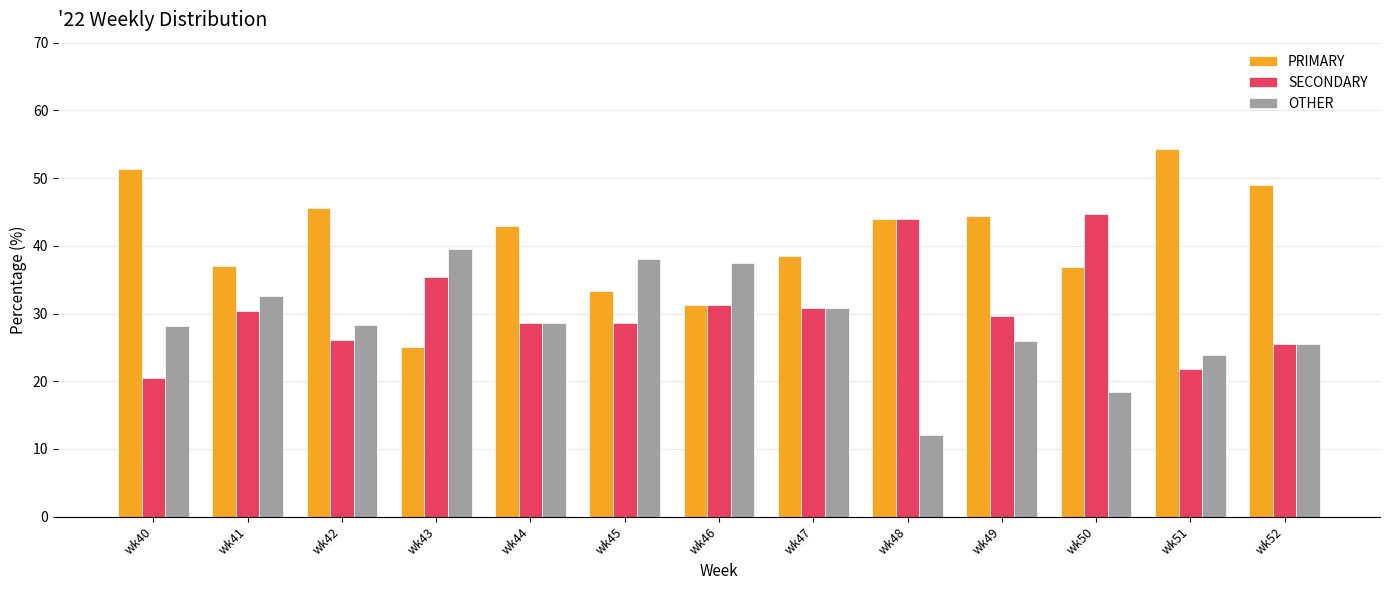

What is the difference between the maximum and minimum values in the SECONDARY series?

24.2